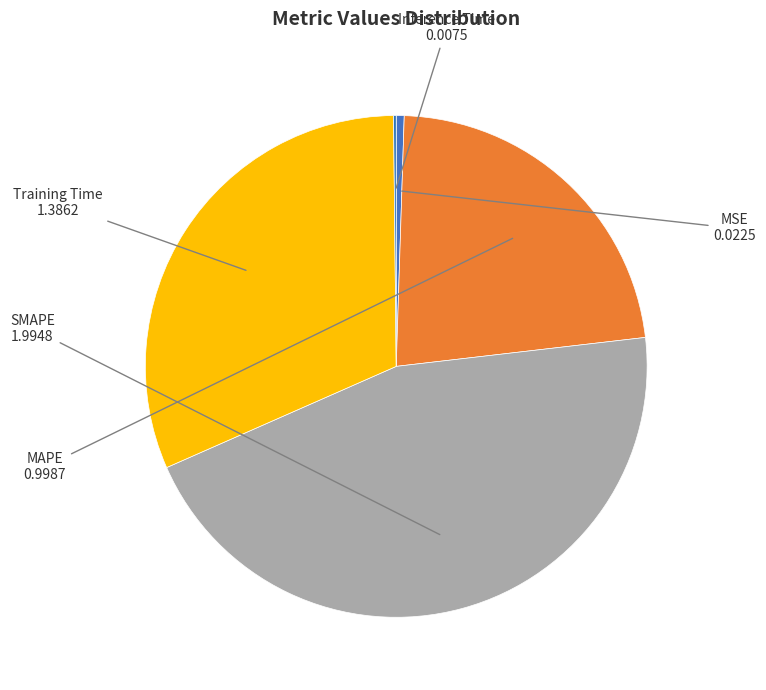

True or false: MAPE accounts for 23% of the total.

True